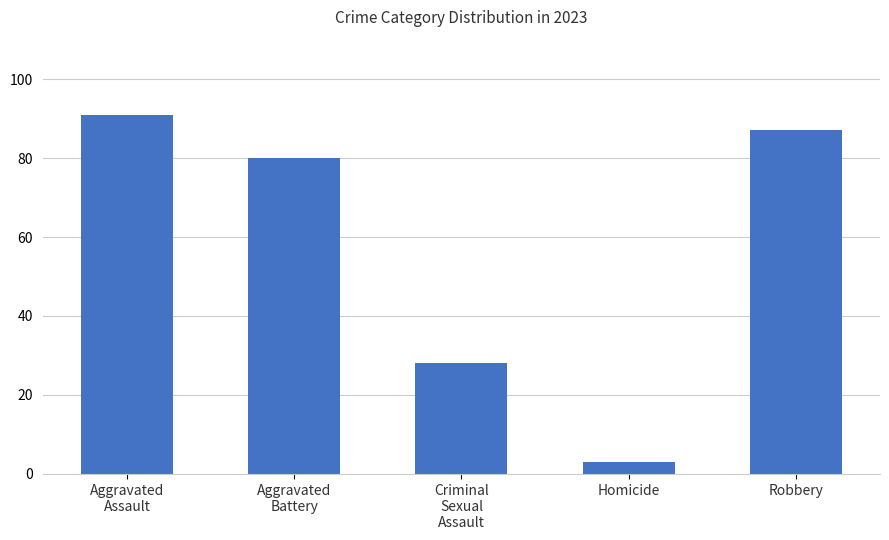

What is the difference between the second highest and second lowest values?

59